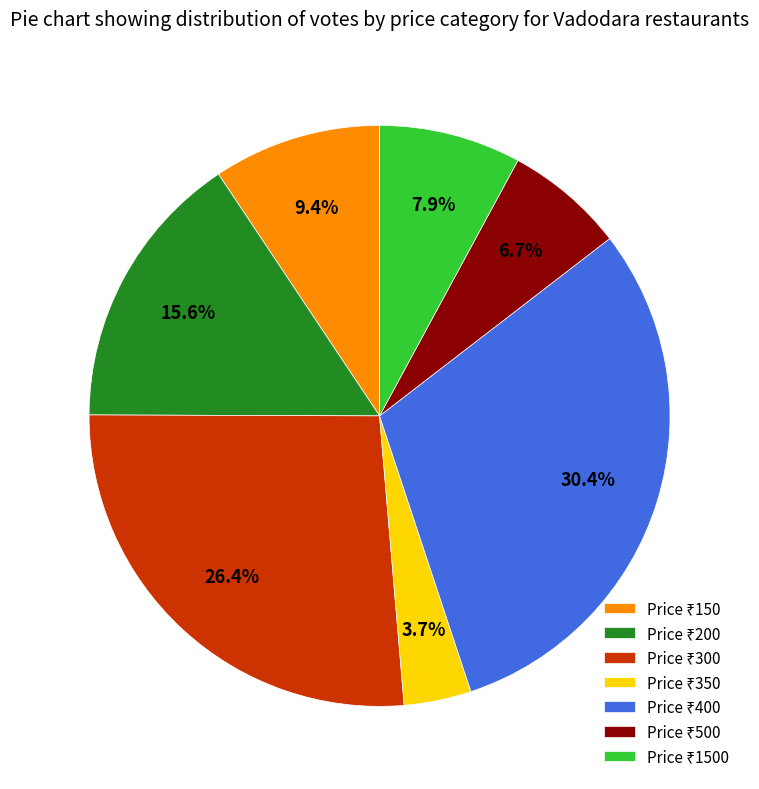

Does any single category account for the majority?

No